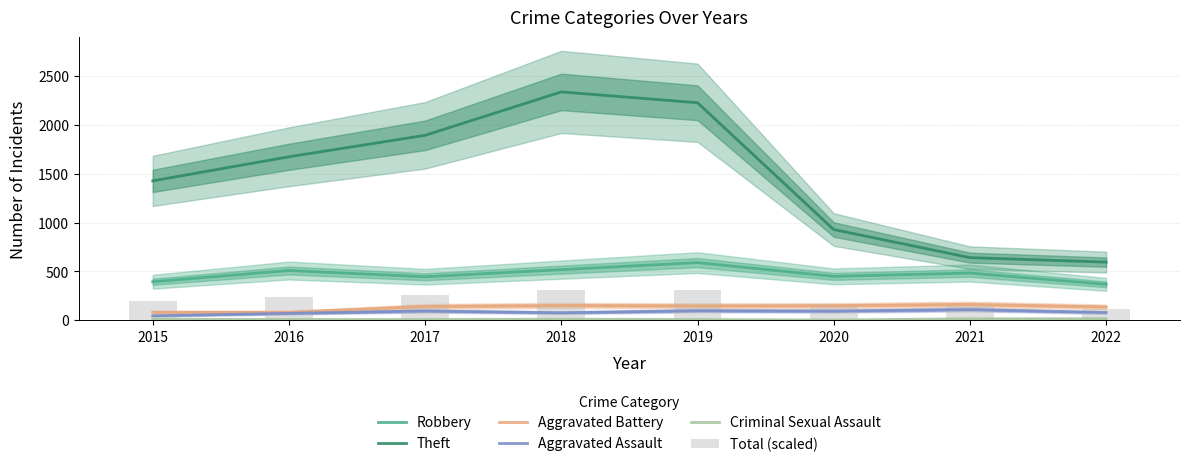

At which category is the sum across all series the highest?

2018